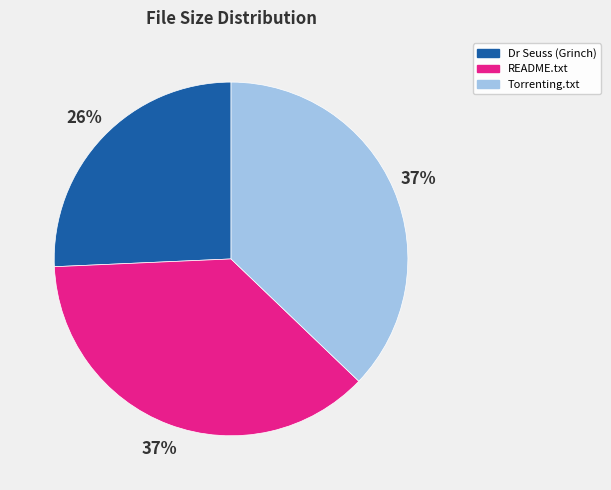

Is there a majority slice in this chart?

No